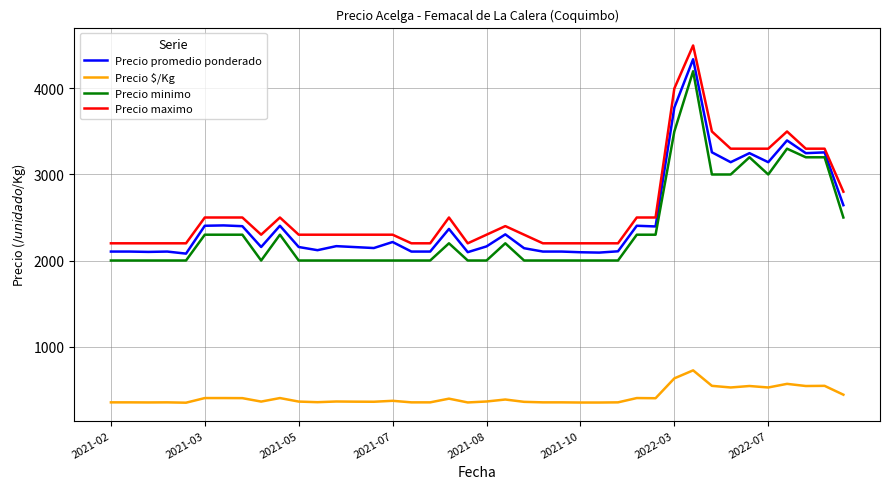

What is the lowest value of the Precio $/Kg series?

347